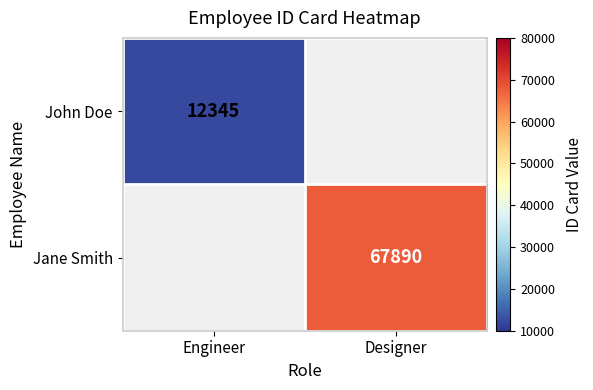

The Jane Smith series shows 67890 at Designer. True or false?

True